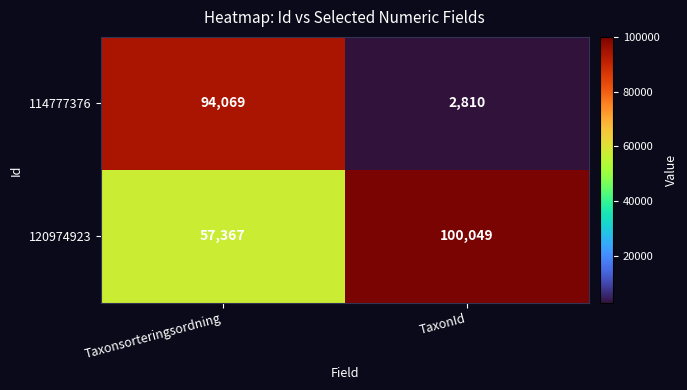

What is the maximum value for 114777376?

94069